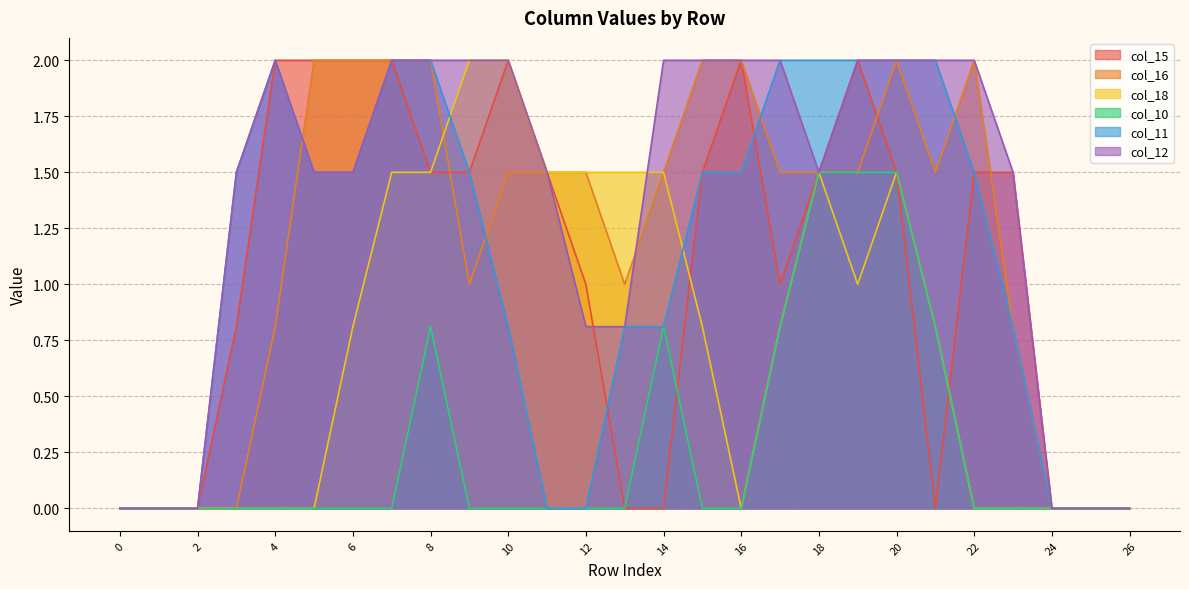

What is the value of the col_16 point at the 17th from the left?

2.0